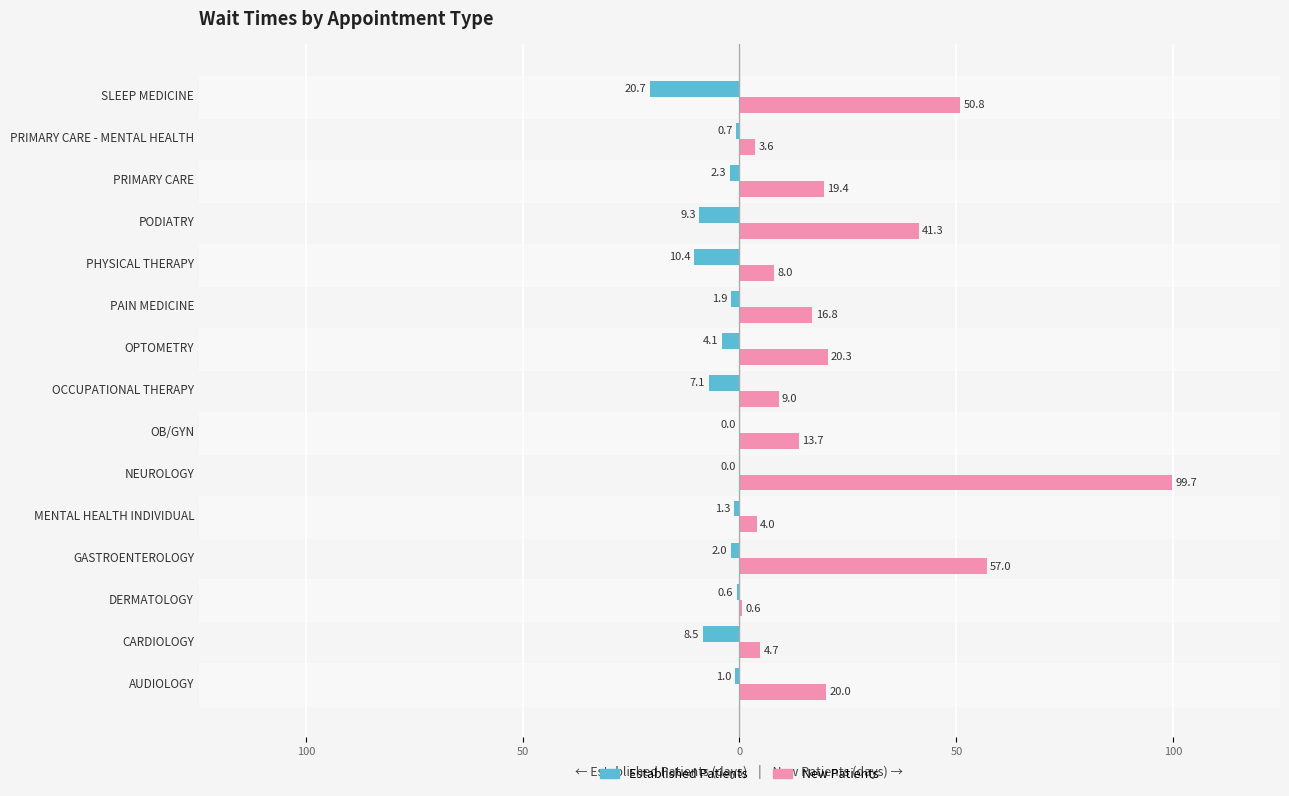

Reading left to right, list all the values displayed in this chart.

EstablishedPatients: -1.0	-8.5	-0.6	-2.0	-1.3	0.0	0.0	-7.1	-4.1	-1.9	-10.4	-9.3	-2.3	-0.7	-20.7
NewPatients: 20.0	4.7	0.6	57.0	4.0	99.7	13.7	9.0	20.3	16.8	8.0	41.3	19.4	3.6	50.8